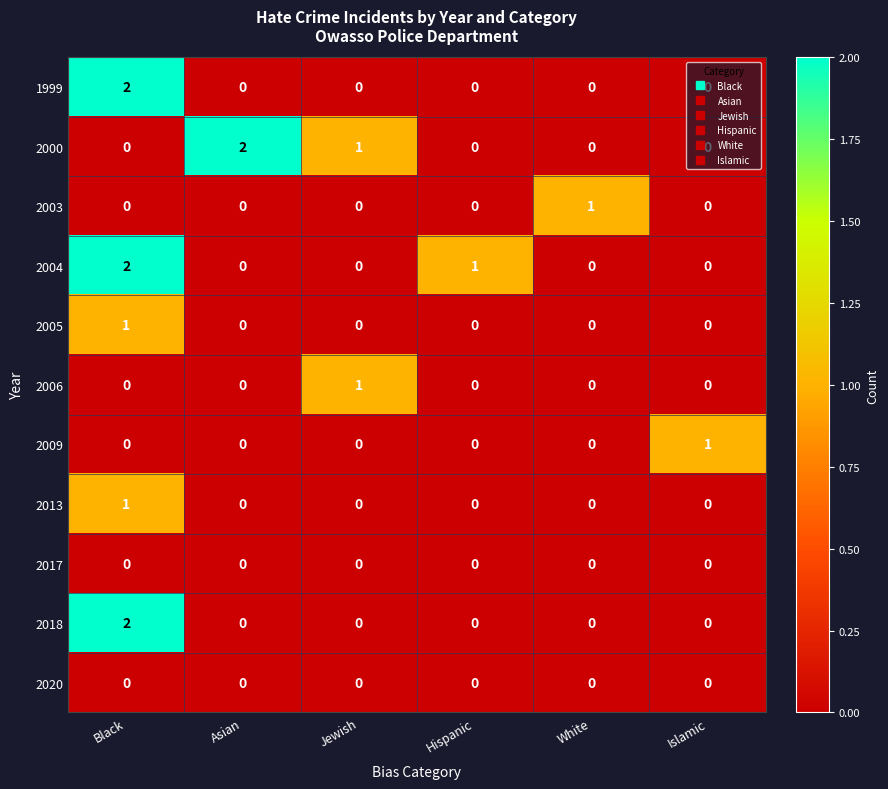

At which label does 2006 reach its peak?

Jewish